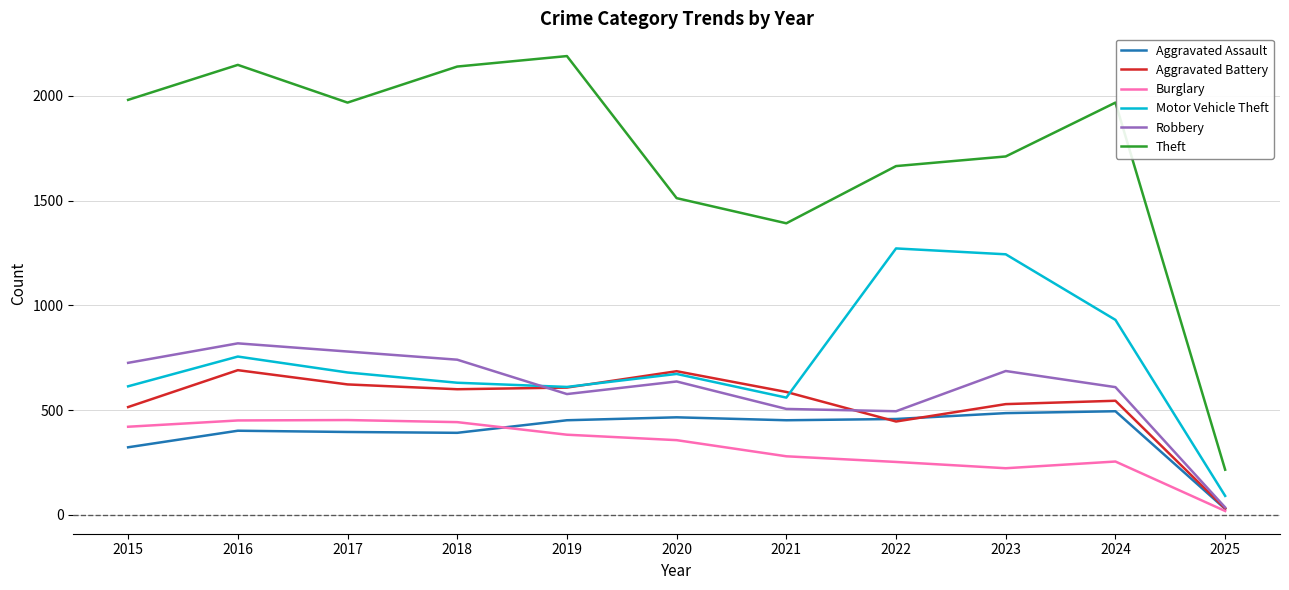

At which label is Aggravated Battery closest to 361?

2022